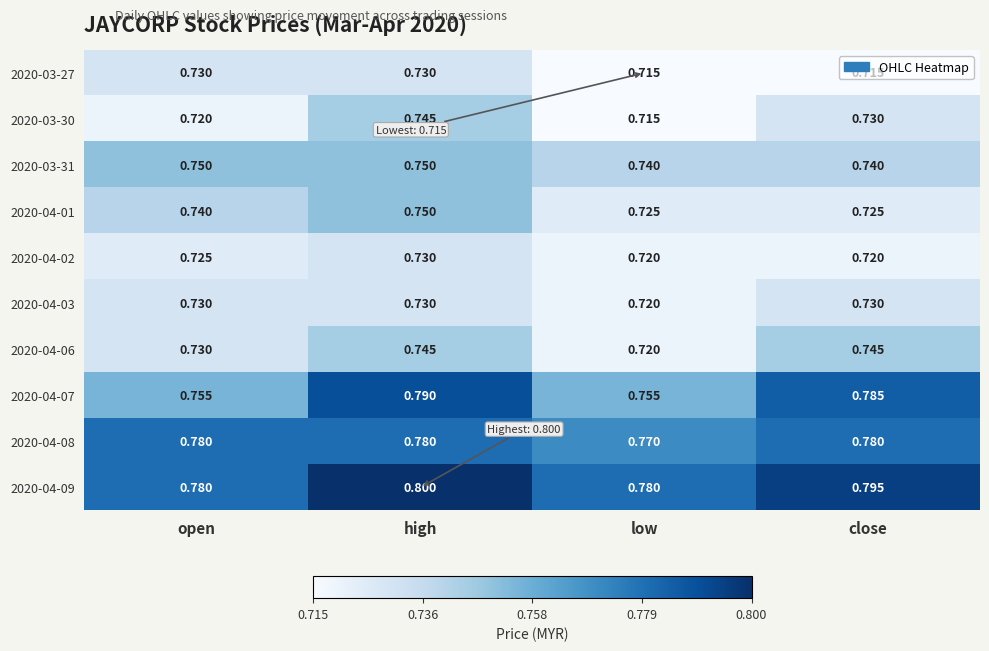

Rank the categories by 2020-03-30 value from highest to lowest.

high, close, open, low